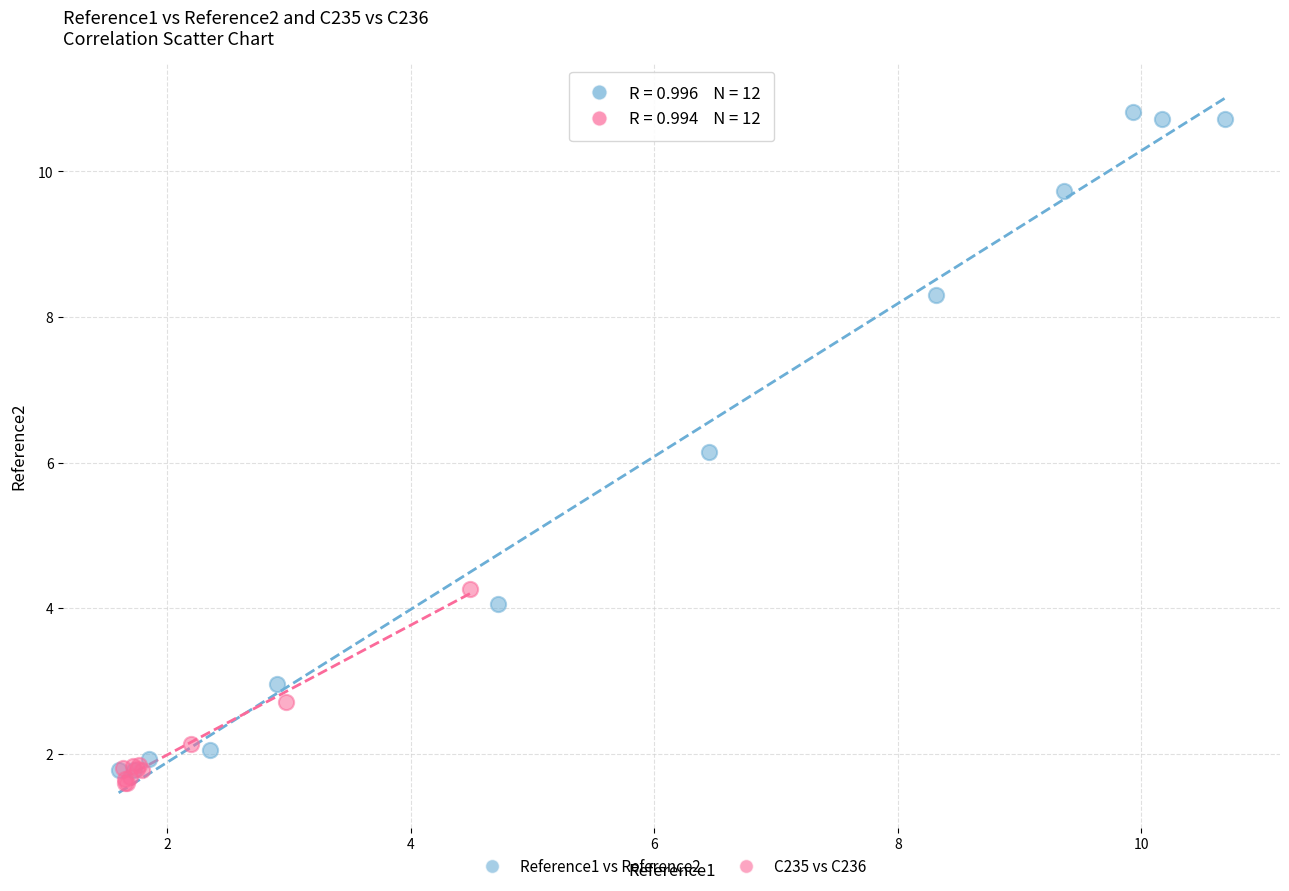

What are all the series names shown in the legend?

Reference1 vs Reference2, C235 vs C236